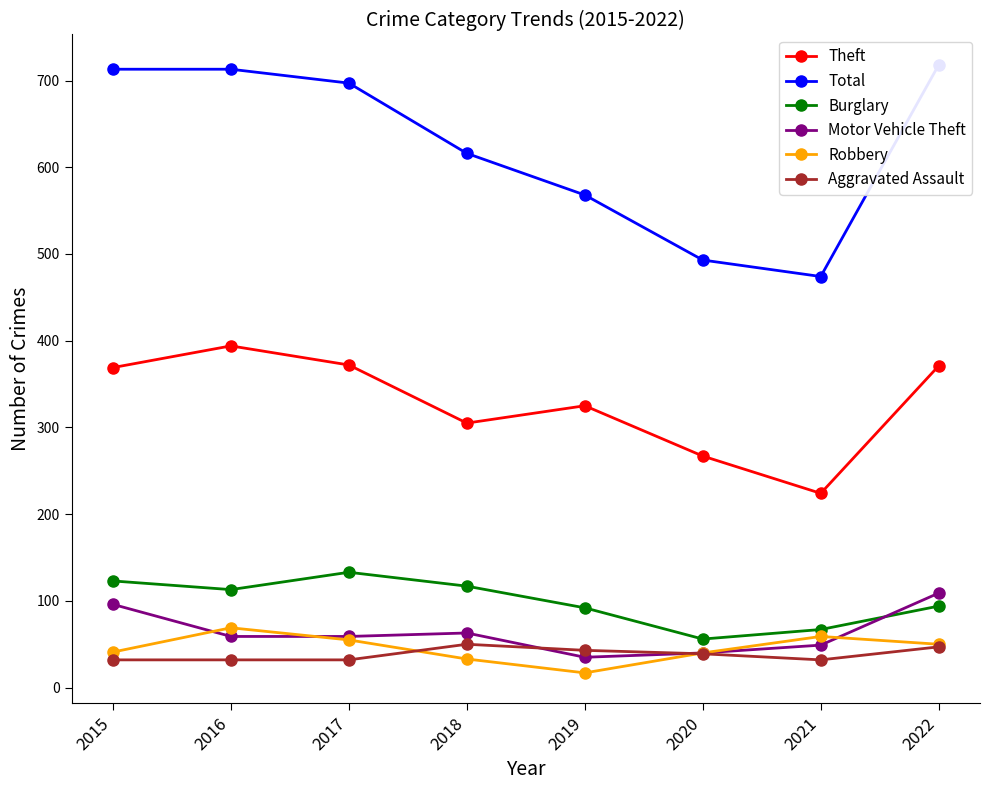

Rank the series by their maximum value, from lowest to highest.

Aggravated Assault, Robbery, Motor Vehicle Theft, Burglary, Theft, Total